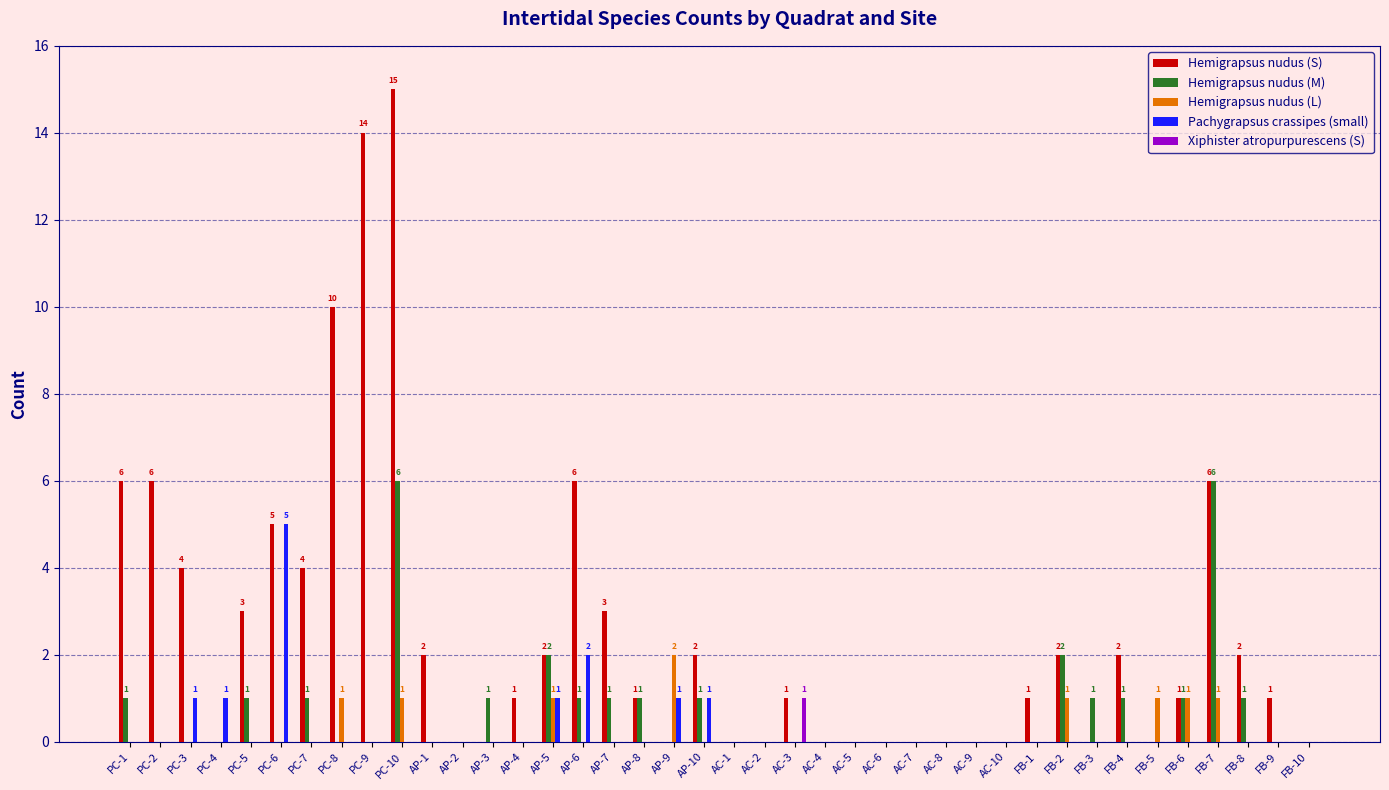

What is the spread (max minus min) of values at AP-8?

1